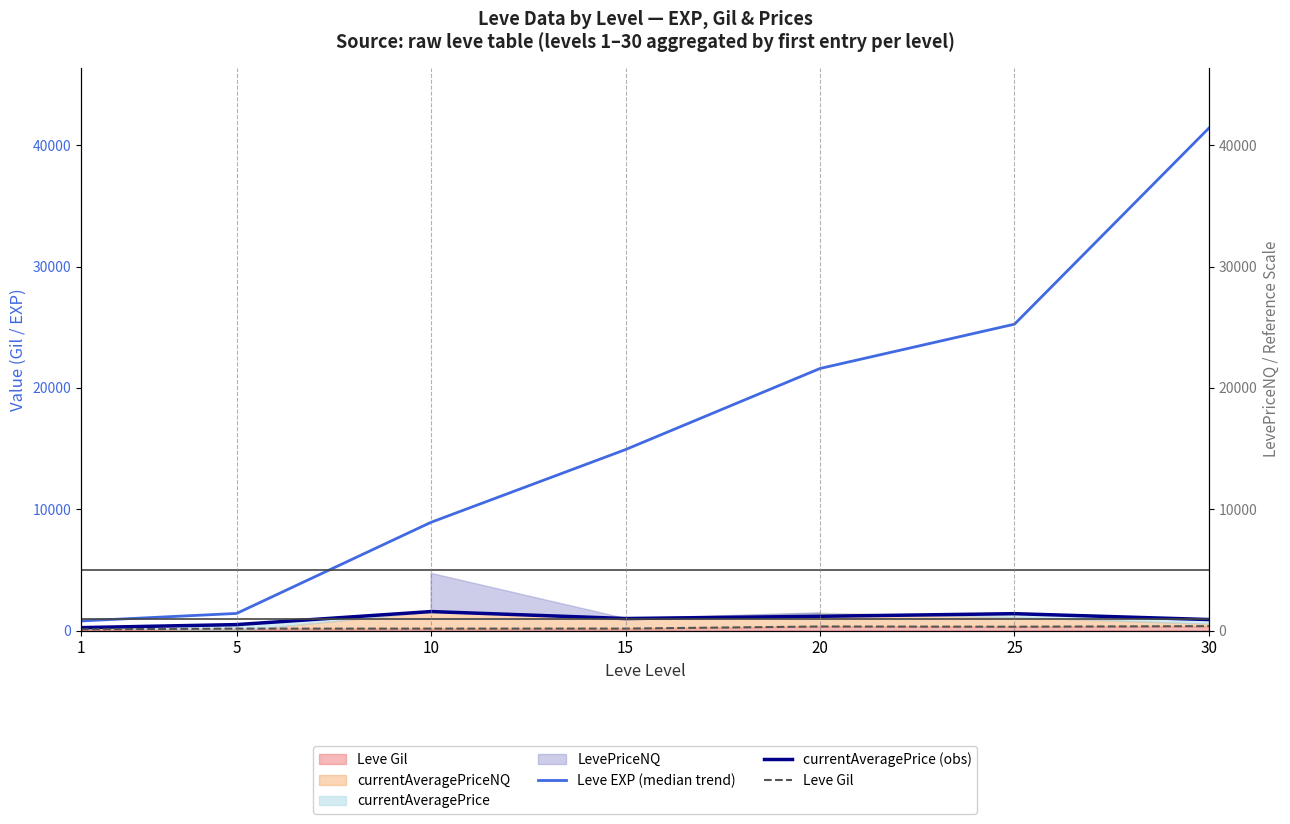

What is the average value of the currentAveragePrice (obs) series?

975.0